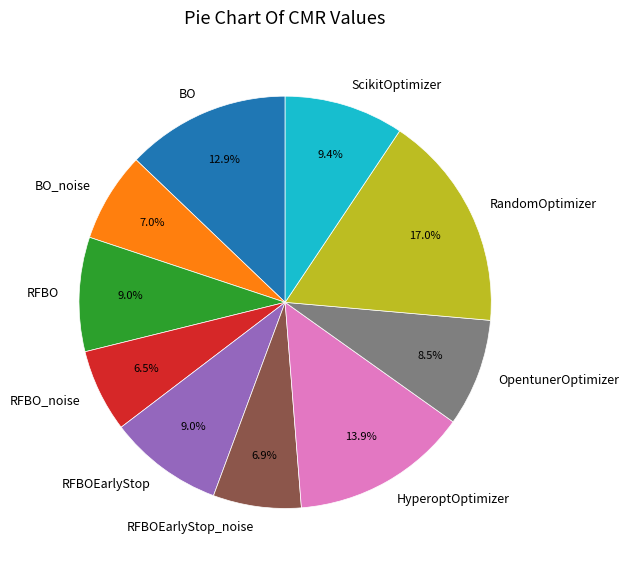

Approximately how many times larger is the value at RFBOEarlyStop compared to HyperoptOptimizer?

0.6